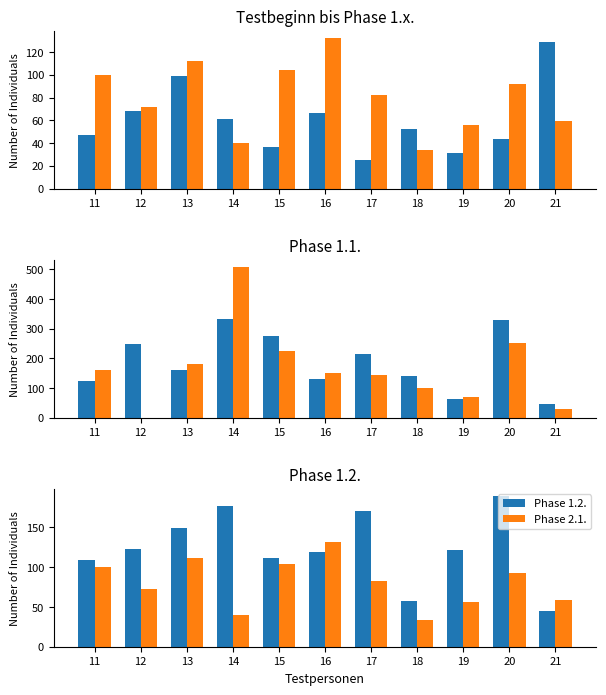

What is the approximate value of Testbeginn at 15, to the nearest 5?

35